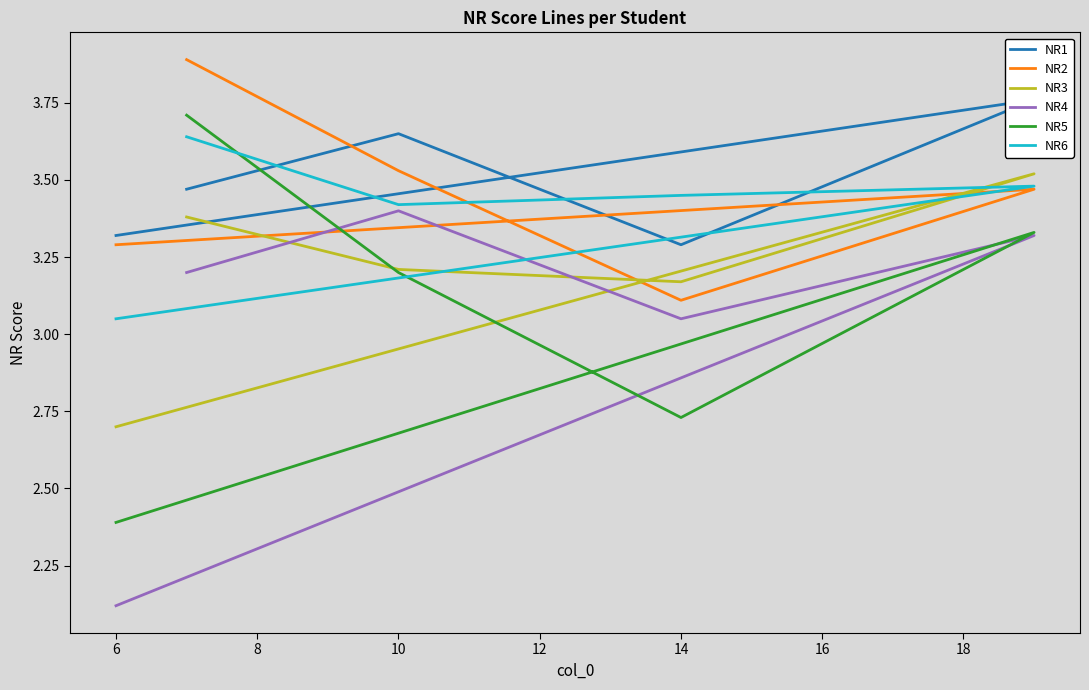

Which series has the largest total across all categories?

NR1